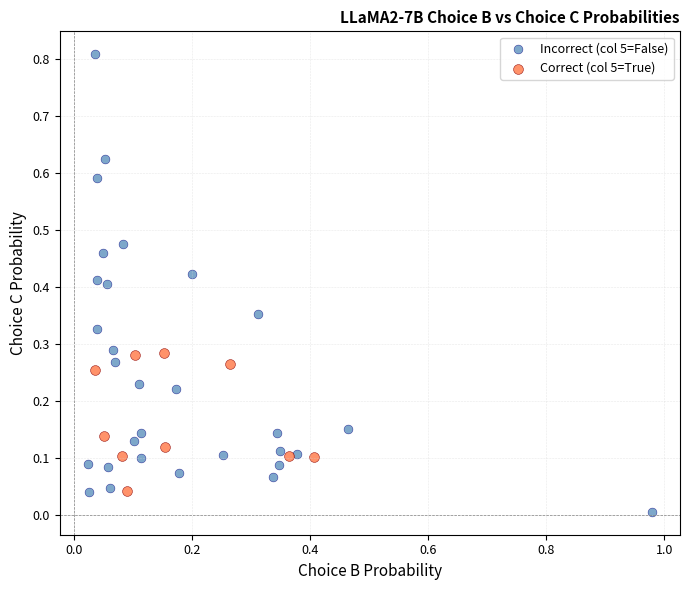

Which series has the widest spread of Y values?

Incorrect (col 5=False)